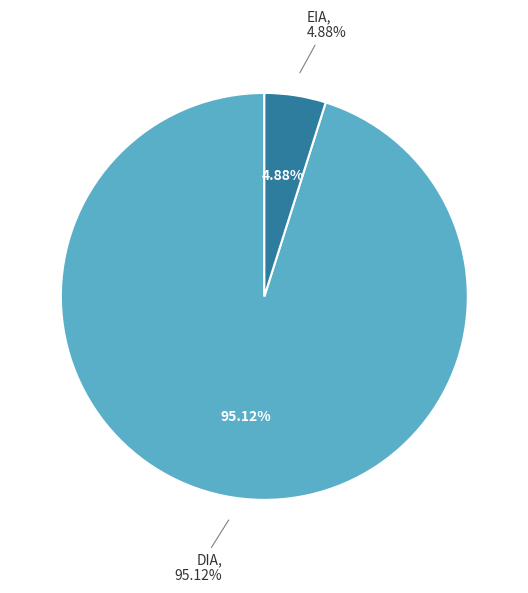

What percentage do EIA and DIA together represent?

100.0%